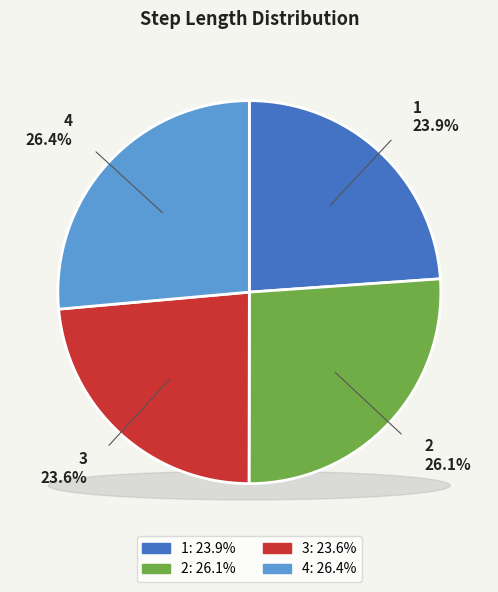

Count the number of slices in the pie.

4